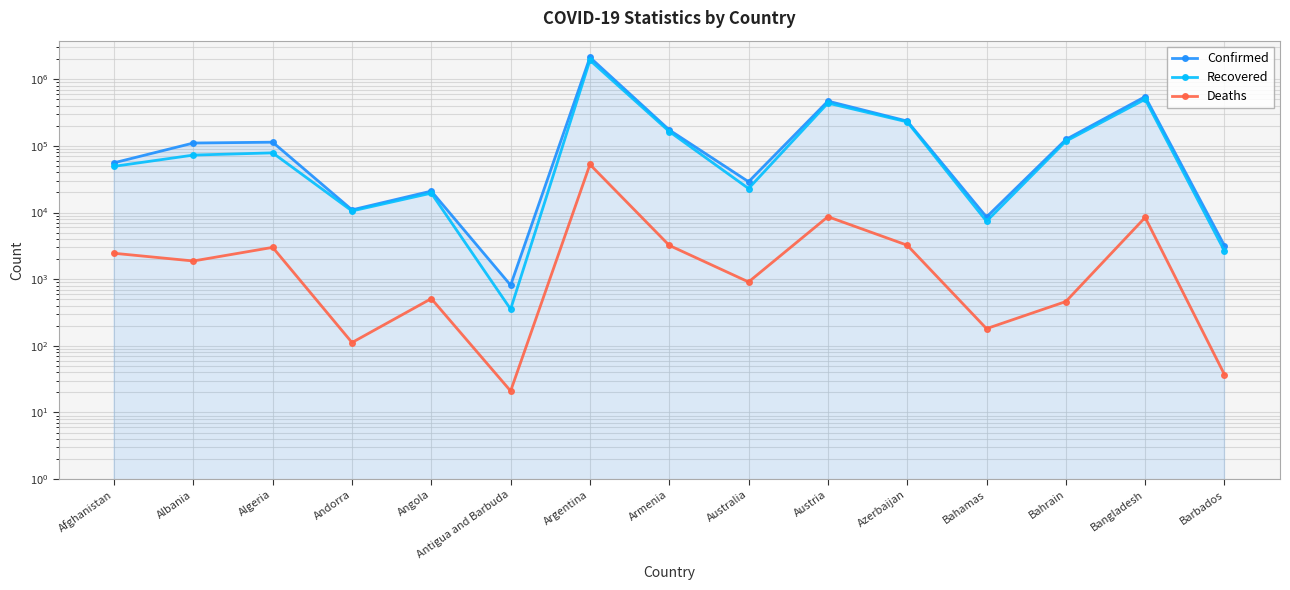

Reading right to left, list all the values displayed in this chart.

Confirmed: 3186	549184	124857	8573	236012	470314	29020	173749	2133963	813	20981	10976	113761	110521	55827
Recovered: 2651	501144	117656	7398	229442	439101	22925	164463	1928377	355	19553	10564	78672	72853	49362
Deaths: 37	8441	462	181	3235	8669	909	3215	52644	21	511	112	3002	1876	2449